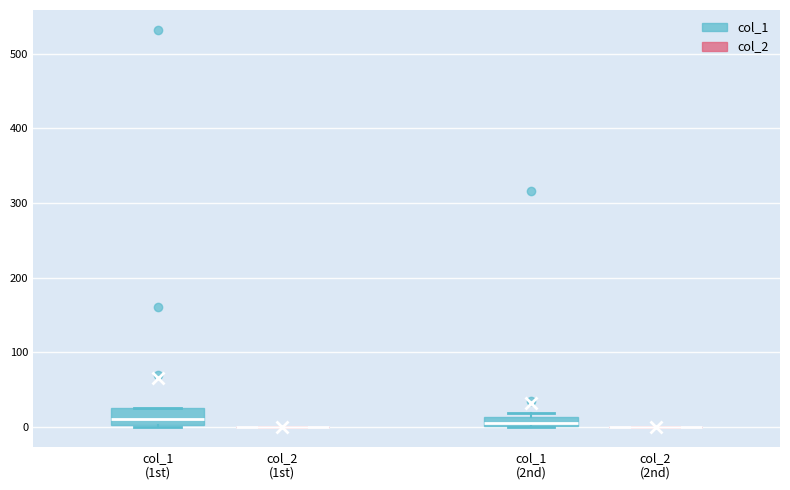

Which box is the tallest, from its lower edge to its upper edge?

col_1 (1st)